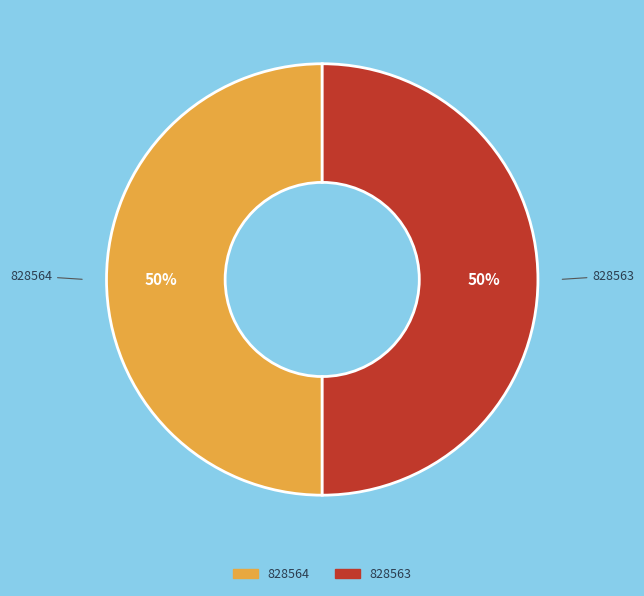

Approximately how many times larger is the value at 828563 compared to 828564?

1.0